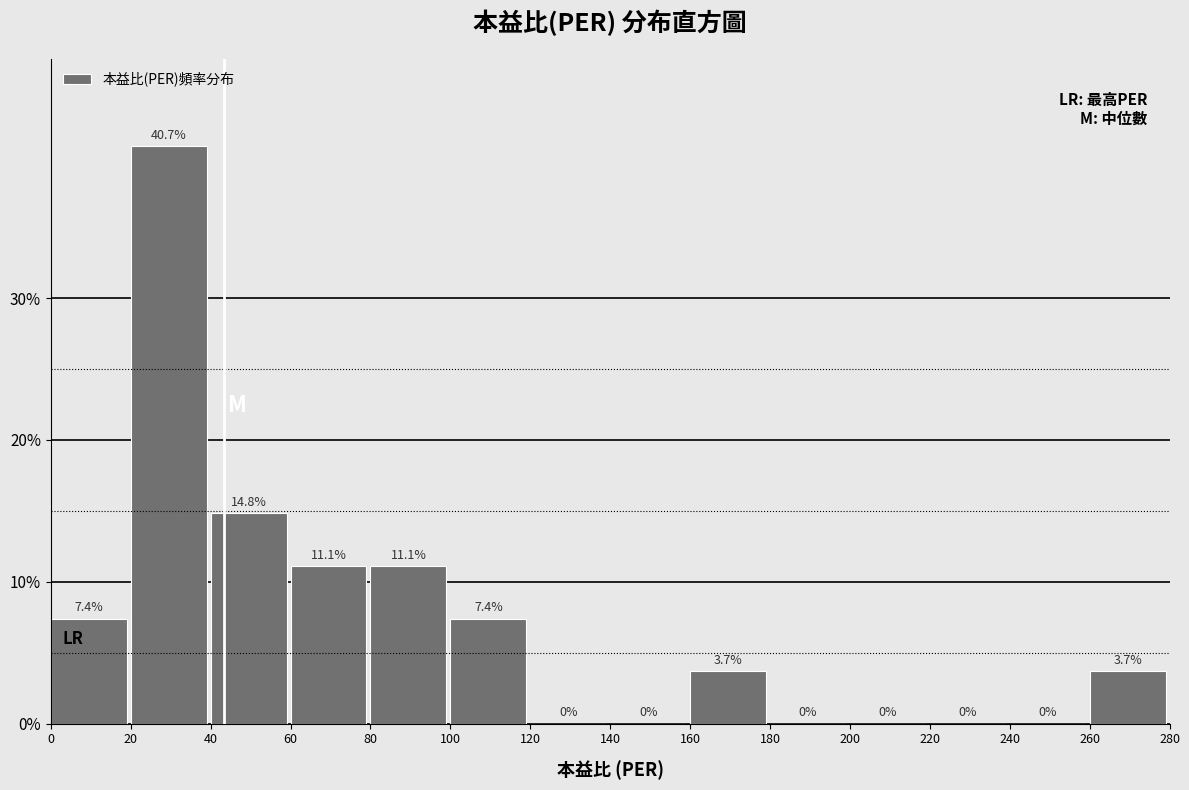

Reading left to right, list every bar in this chart as the range it spans on the x-axis followed by its height.

0 to 20: 7.4
20 to 40: 40.7
40 to 60: 14.8
60 to 80: 11.1
80 to 100: 11.1
100 to 120: 7.4
120 to 140: 0.0
140 to 160: 0.0
160 to 180: 3.7
180 to 200: 0.0
200 to 220: 0.0
220 to 240: 0.0
240 to 260: 0.0
260 to 280: 3.7